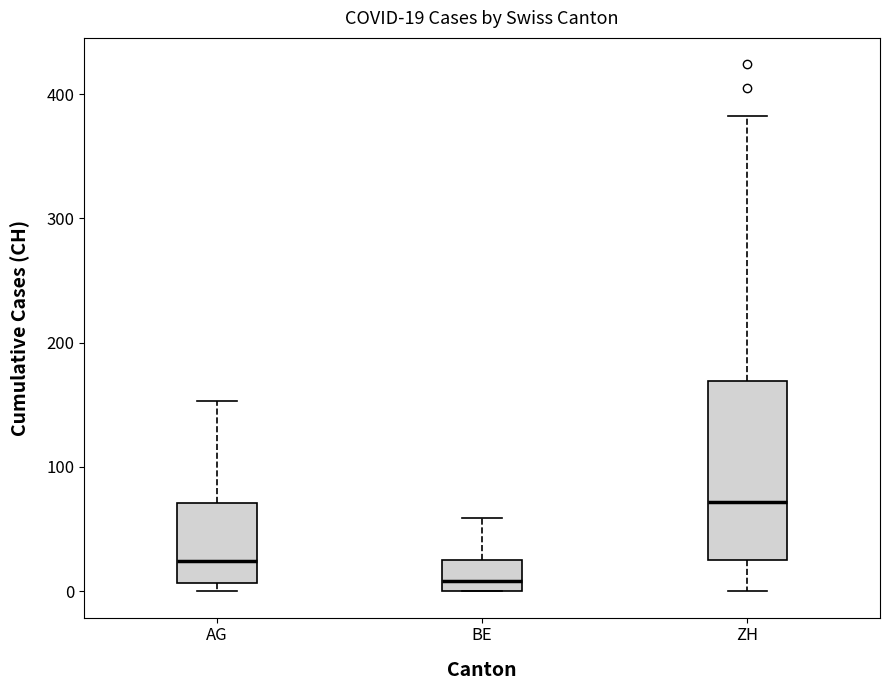

Comparing the boxes themselves (not the whiskers), which one is the tallest?

ZH